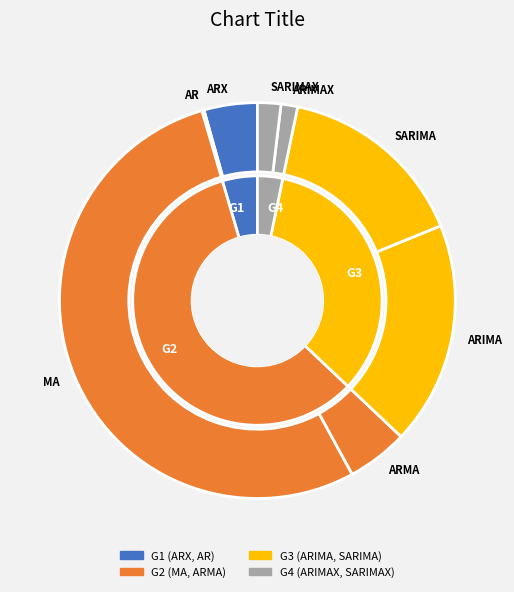

Is the sum of SARIMAX and ARMA greater than half?

No